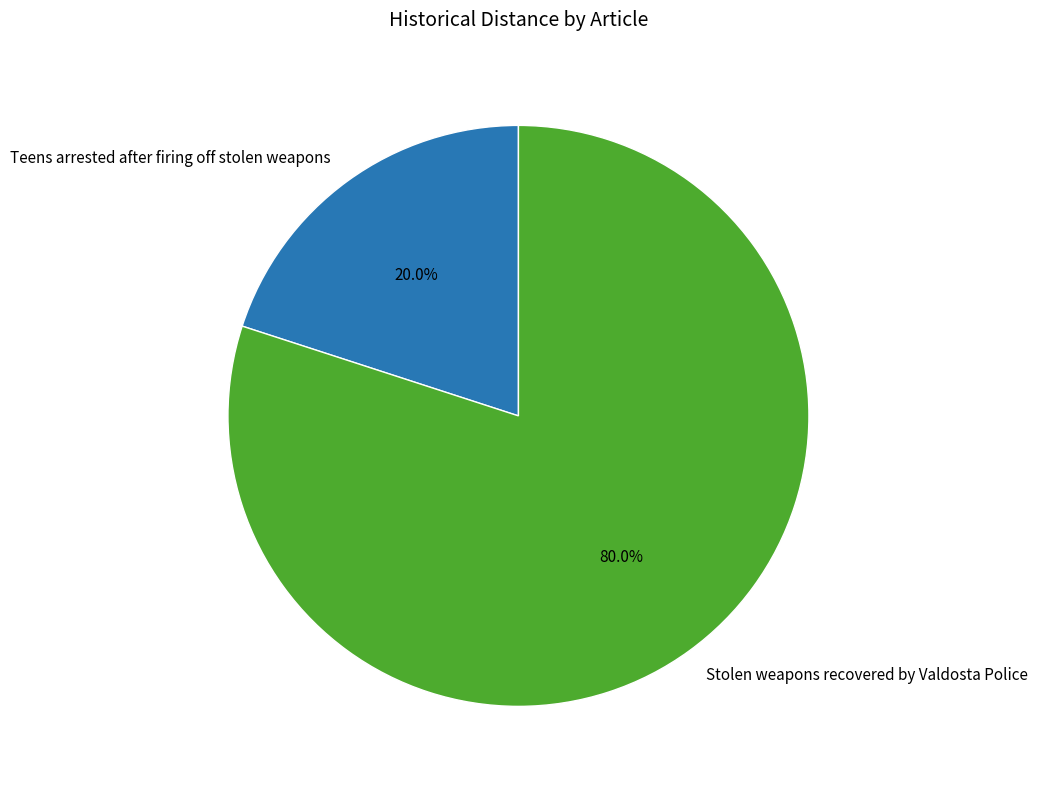

Which category has the smallest portion of the pie?

Teens arrested after firing off stolen weapons